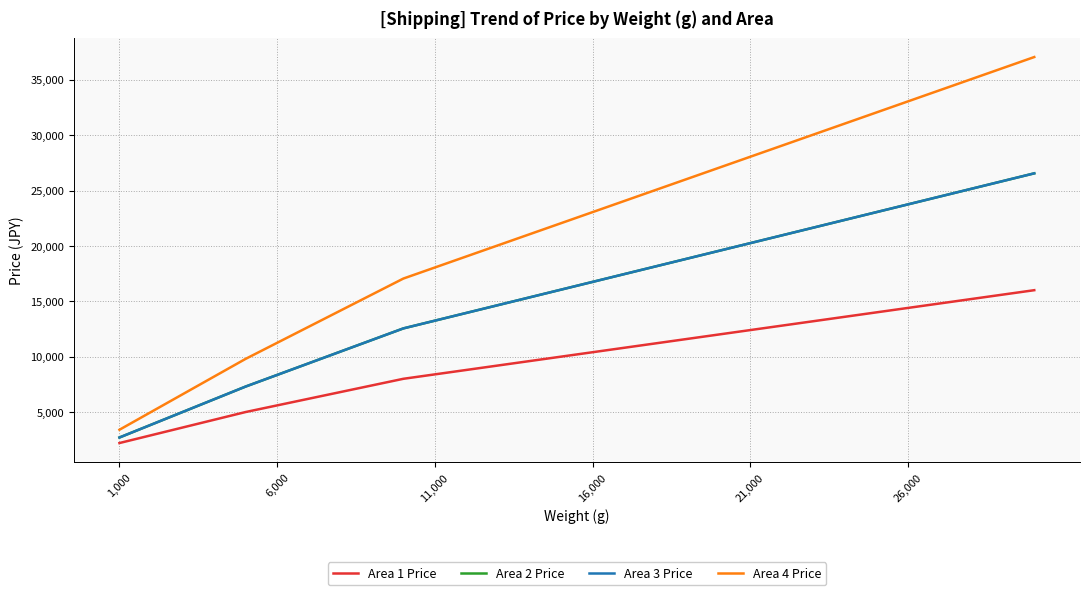

What is the difference between the maximum and minimum values in the Area 2 Price series?

23850